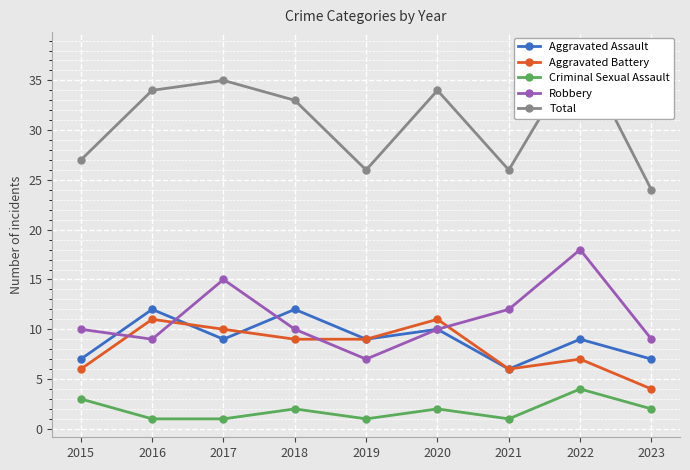

How many data points in Aggravated Assault are less than 9?

3